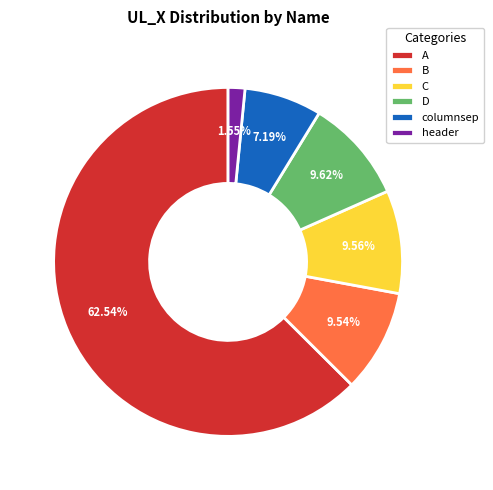

Combined, what portion of the pie is A and B?

72.1%